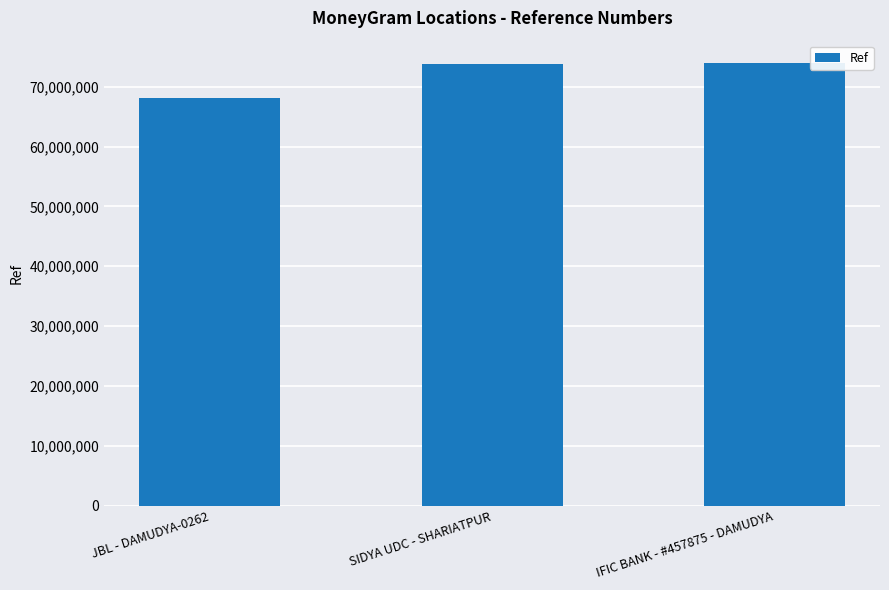

What is the difference between the second highest and minimum values?

5642557